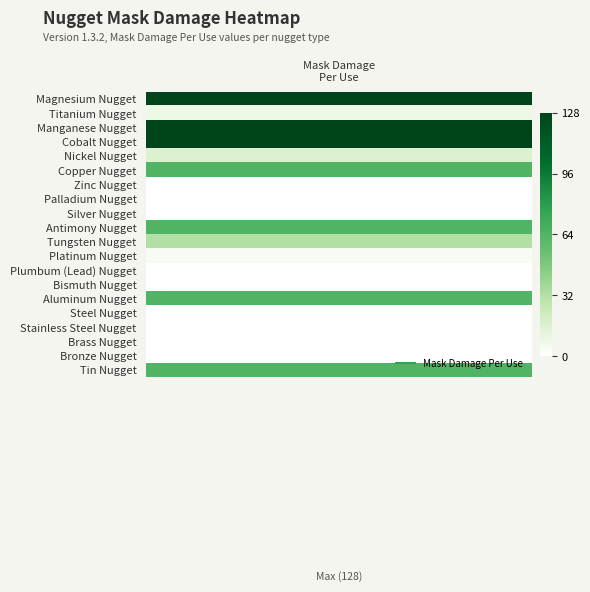

How many values exceed 8?

9